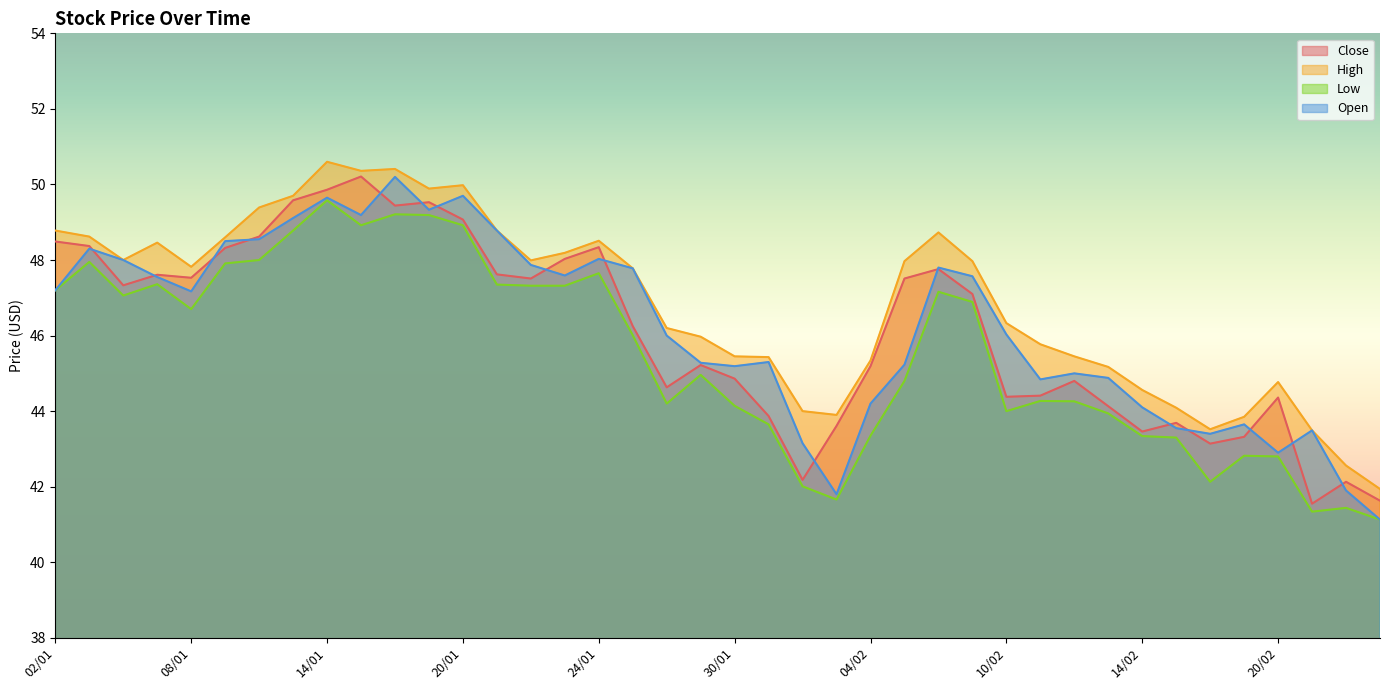

The Close series shows 44.6 at 28/01. True or false?

True